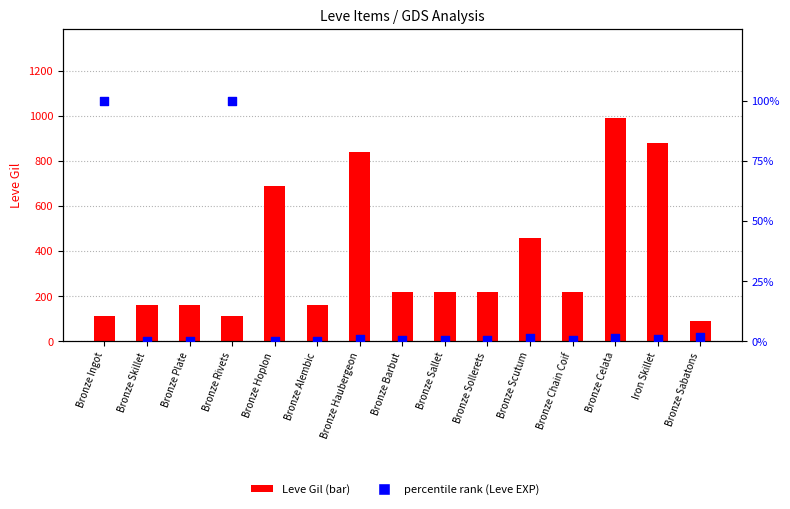

At how many categories does at least one series exceed 447?

5